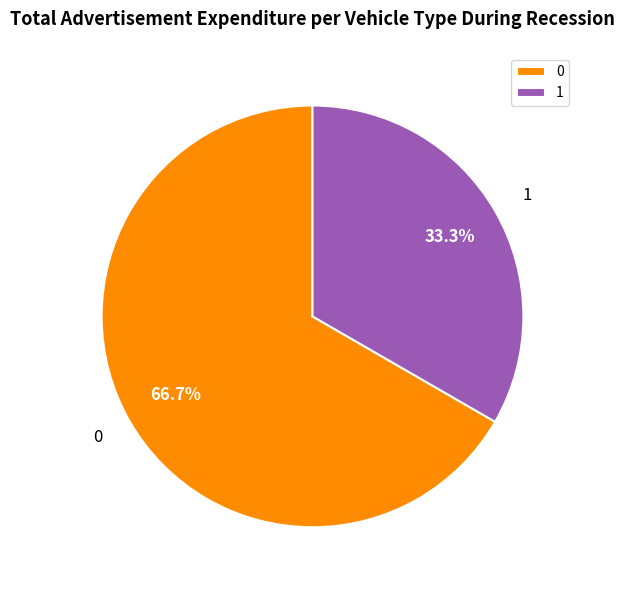

True or false: 0 accounts for 75% of the total.

False